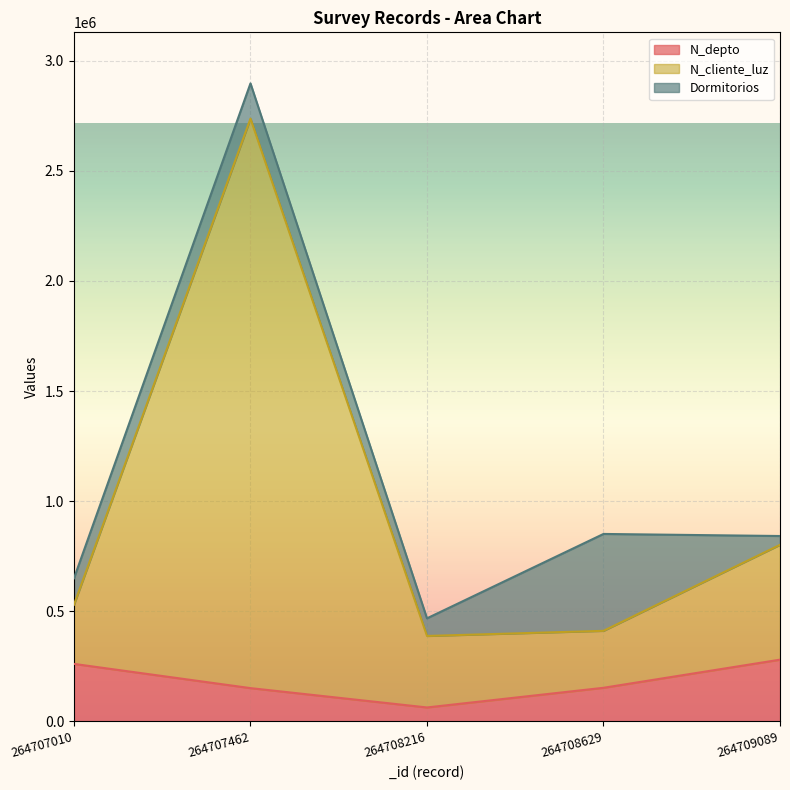

True or false: N_depto has a value of 447741 at 264709089.

False